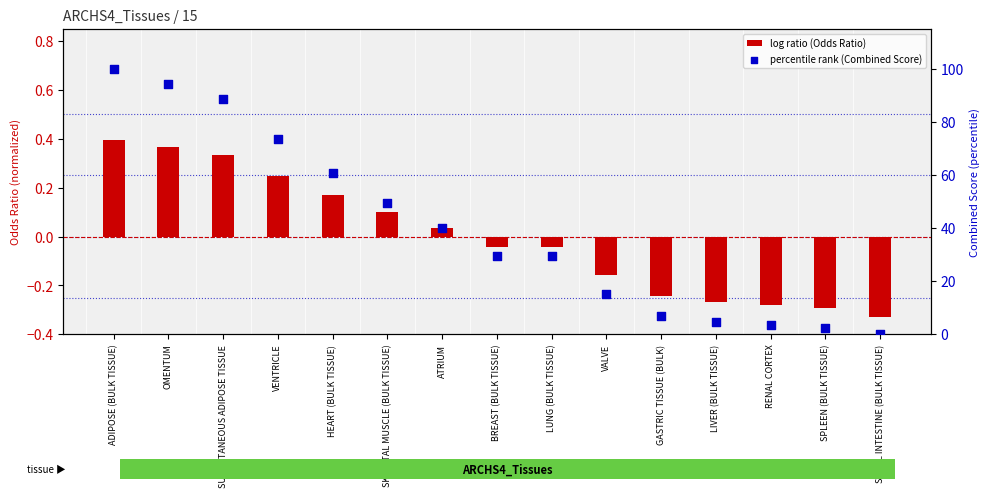

What are all the series names shown in the legend?

log ratio (Odds Ratio), percentile rank (Combined Score)